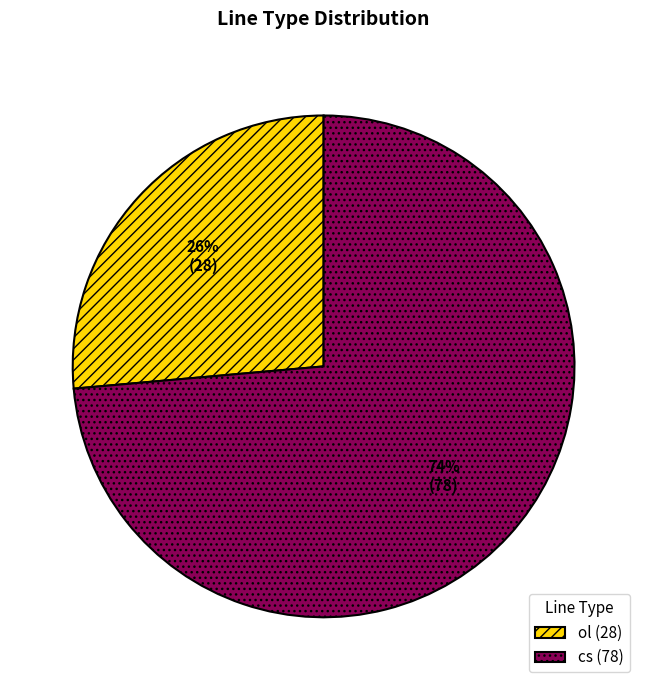

Between cs (78) and ol (28), which is larger?

cs (78)